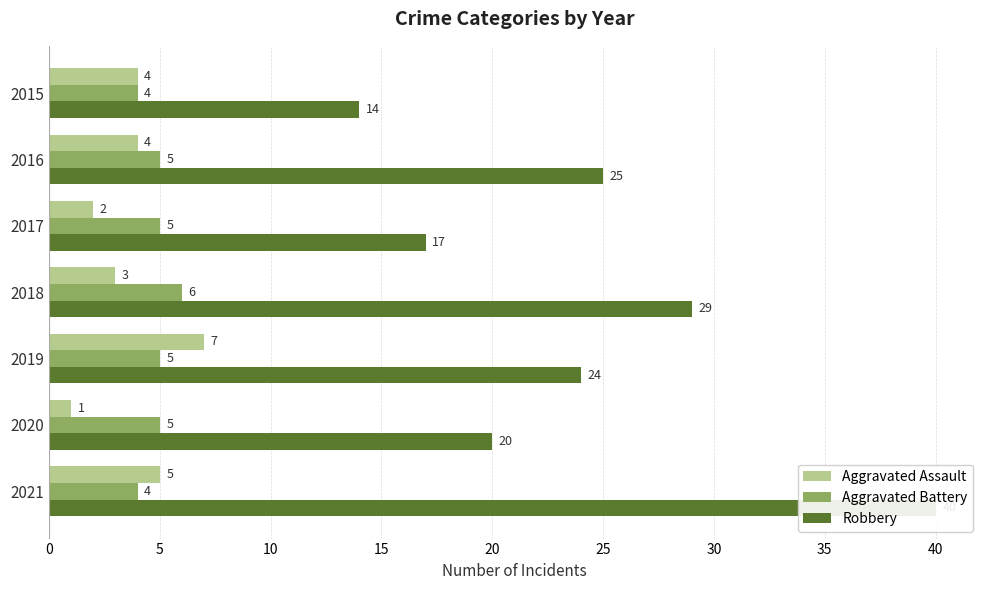

Are the bars horizontal?

Yes